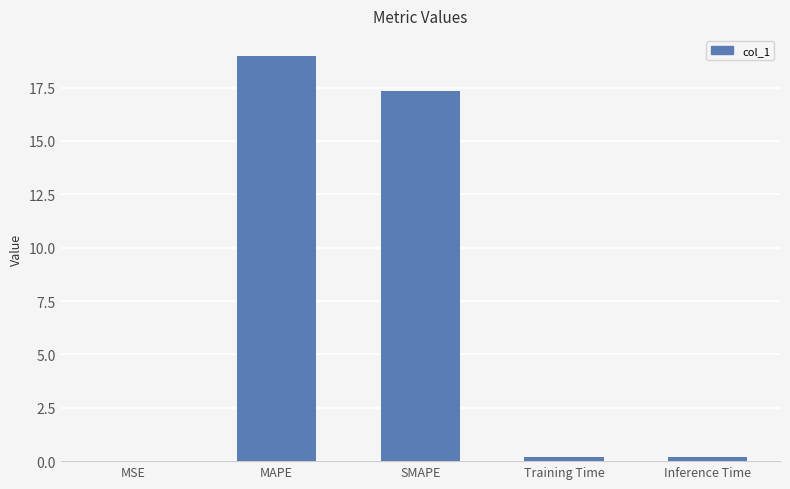

True or false: the data shows 0.2 at Training Time.

True